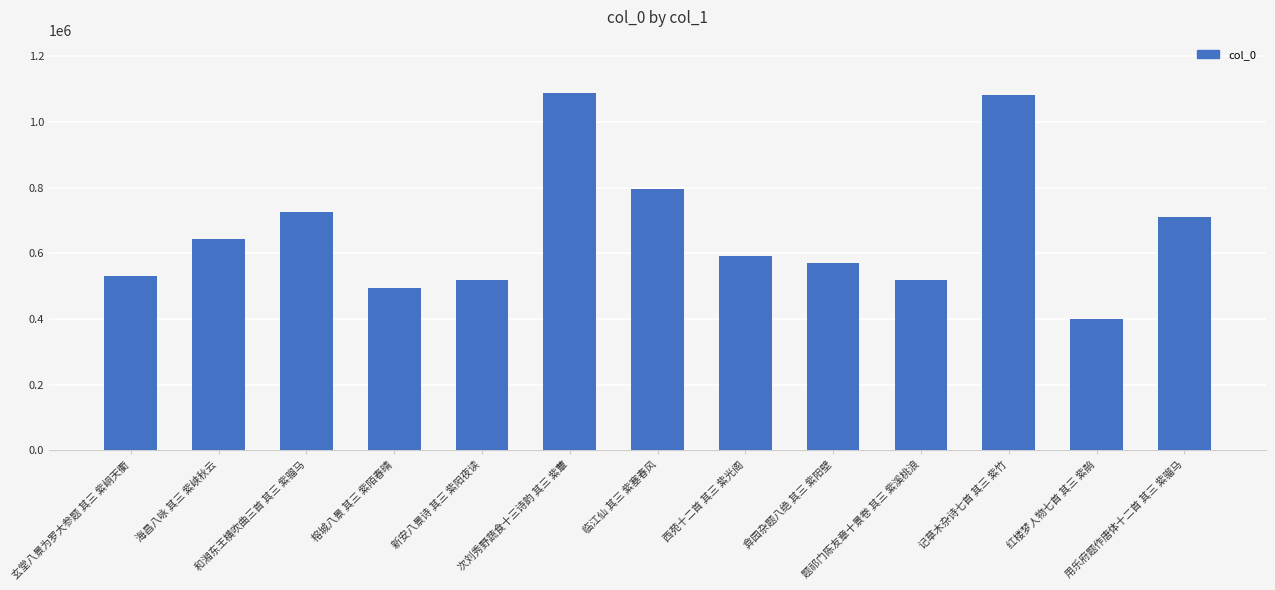

What is the value of the 13th bar from the left?

709763